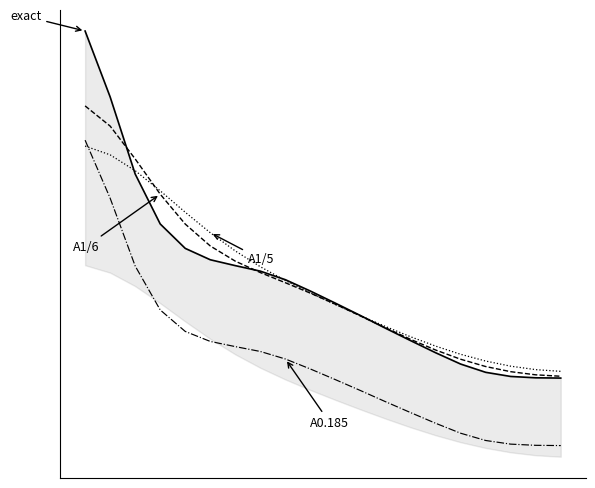

Reading left to right, transcribe all the data shown in this chart.

exact: 24.3	22.5	20.4	19.1	18.5	18.2	18.0	17.9	17.6	17.3	17.0	16.7	16.3	16.0	15.7	15.4	15.2	15.0	15.0	15.0
A1/6: 22.3	21.7	20.8	19.9	19.1	18.5	18.1	17.8	17.5	17.3	17.0	16.7	16.3	16.0	15.8	15.5	15.3	15.2	15.1	15.0
A1/5: 21.2	21.0	20.5	20.0	19.4	18.9	18.4	18.0	17.6	17.3	17.0	16.7	16.4	16.1	15.9	15.6	15.5	15.3	15.2	15.2
A0.185: 21.3	19.8	18.0	16.8	16.2	16.0	15.8	15.7	15.5	15.2	15.0	14.7	14.4	14.1	13.8	13.5	13.3	13.2	13.2	13.2